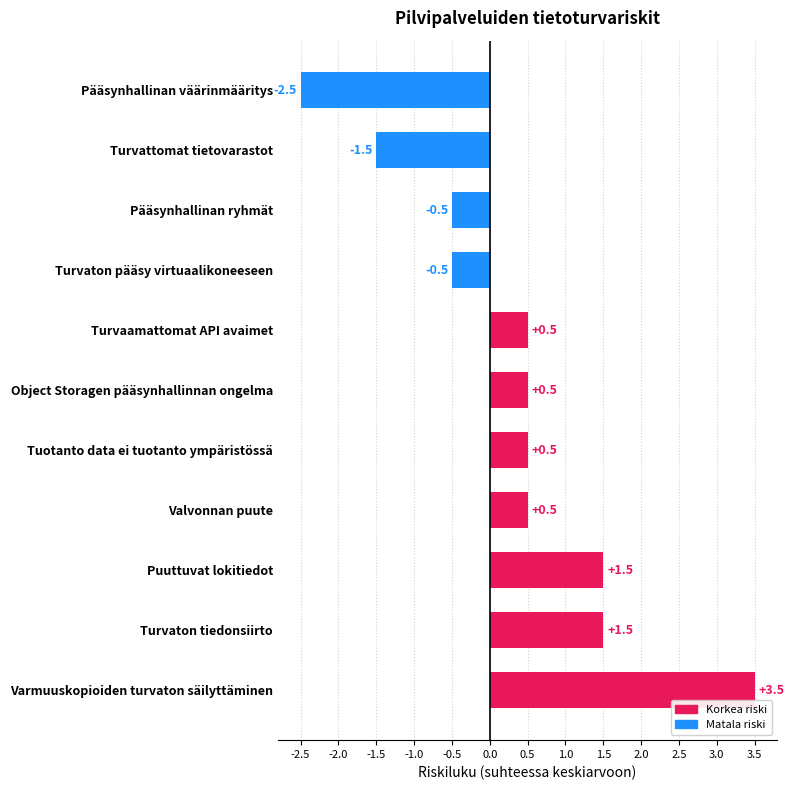

What is the change in value from Turvaamattomat API avaimet to Turvaton pääsy virtuaalikoneeseen?

-1.0